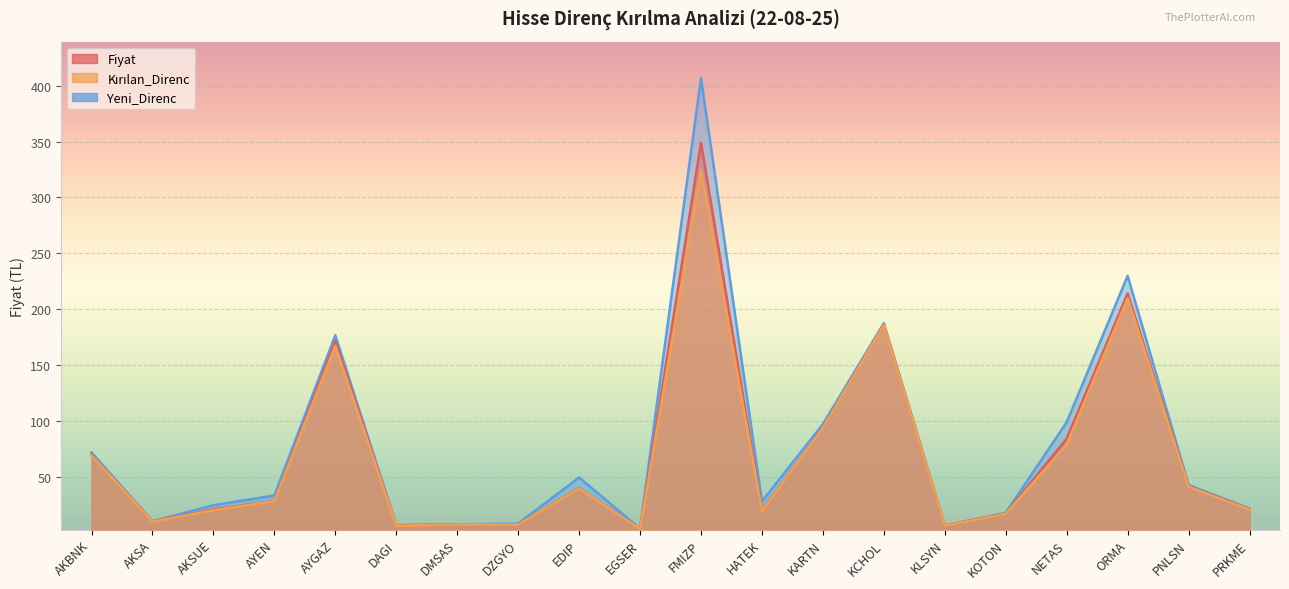

What is the minimum value for Yeni_Direnc?

4.1